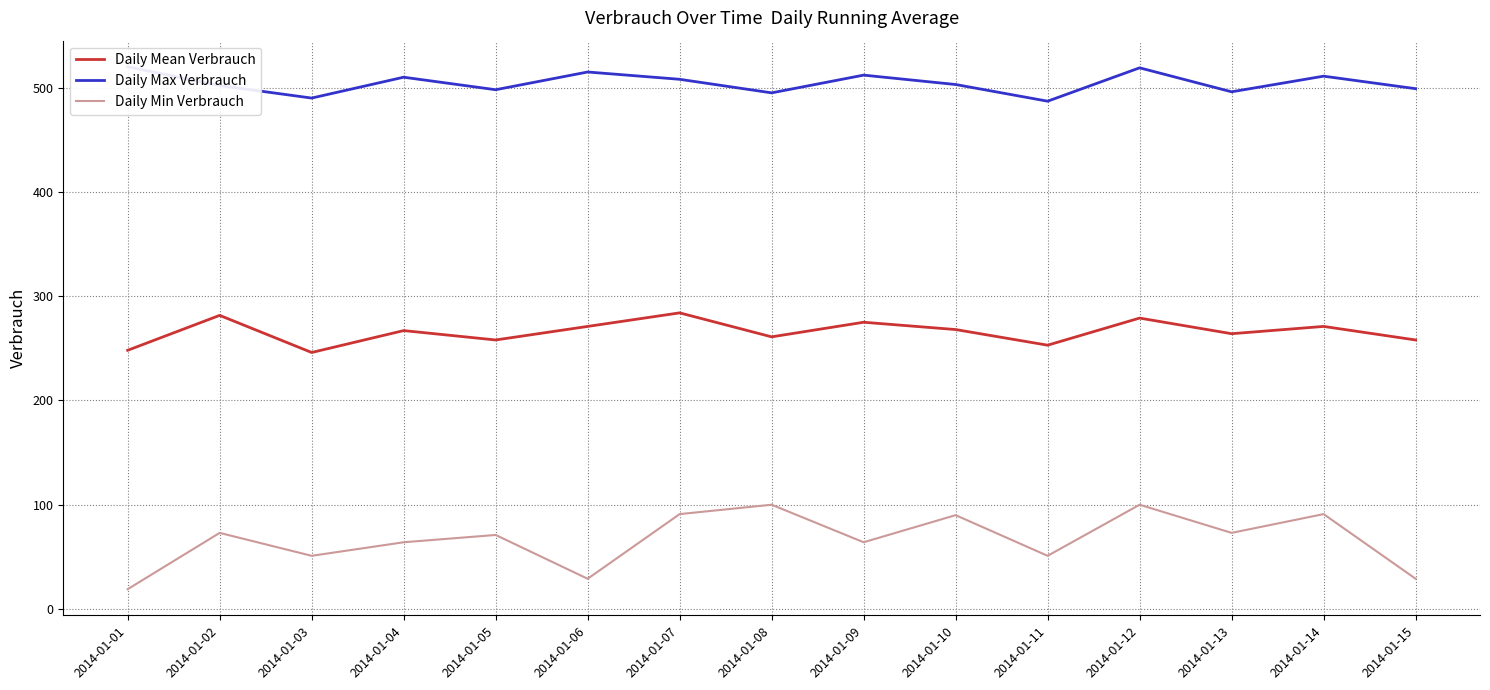

True or false: Daily Min Verbrauch and Daily Mean Verbrauch intersect in this chart.

False